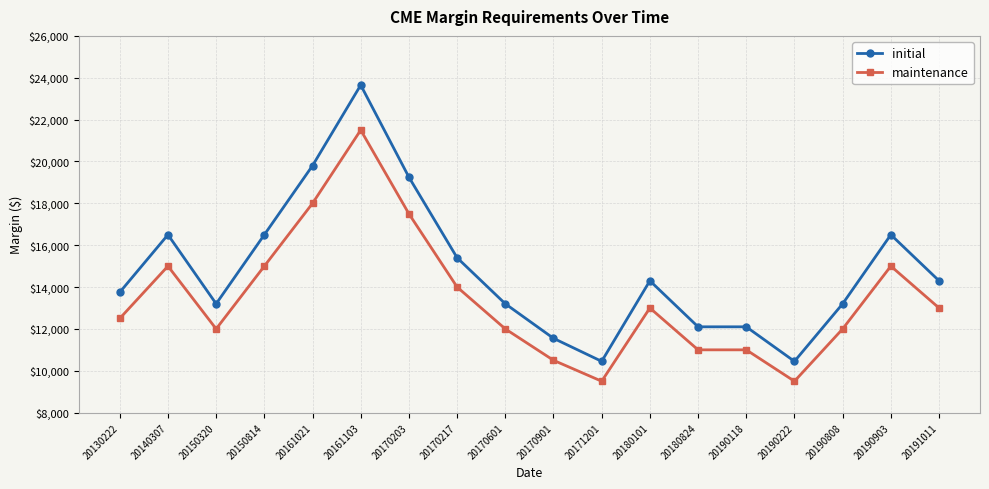

What is the average value of the maintenance series?

13444